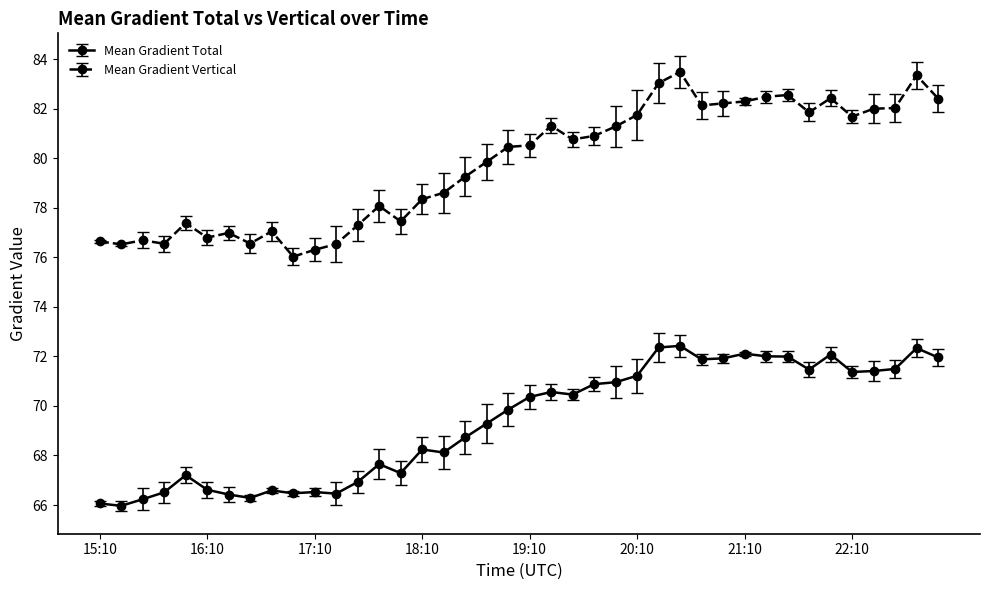

How many lines are shown in the chart?

2